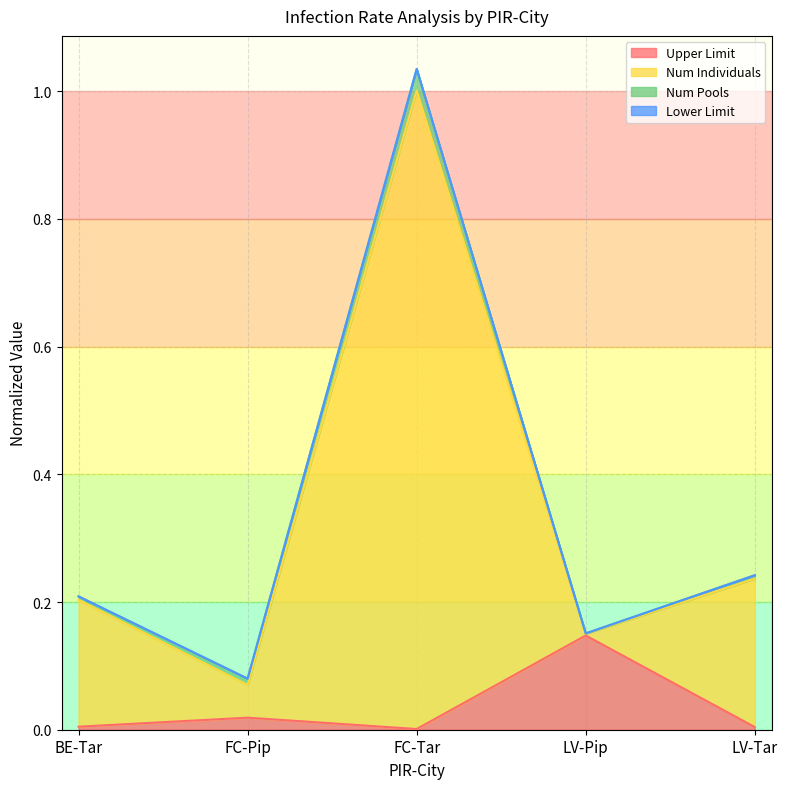

Which category has the highest value in the Upper Limit series?

LV-Pip